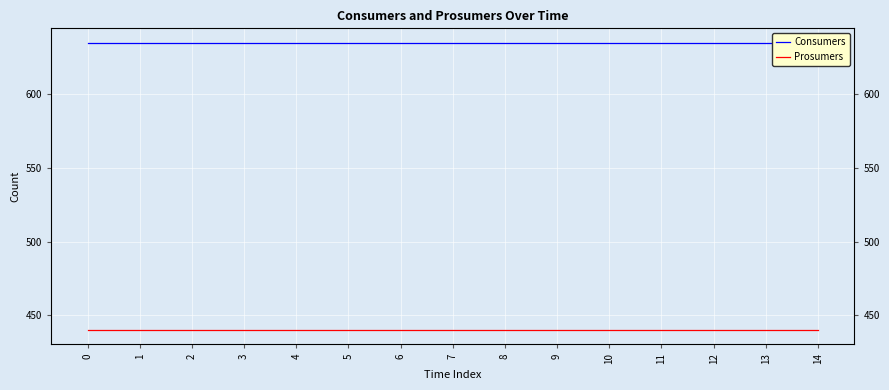

Reading left to right, list all the values displayed in this chart.

Consumers: 635	635	635	635	635	635	635	635	635	635	635	635	635	635	635
Prosumers: 440	440	440	440	440	440	440	440	440	440	440	440	440	440	440